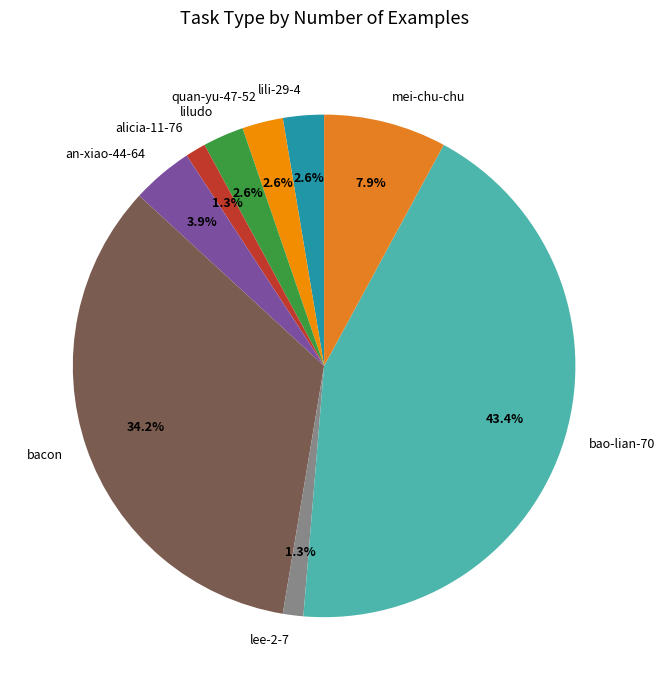

Is it true that mei-chu-chu is 8% of the pie?

True